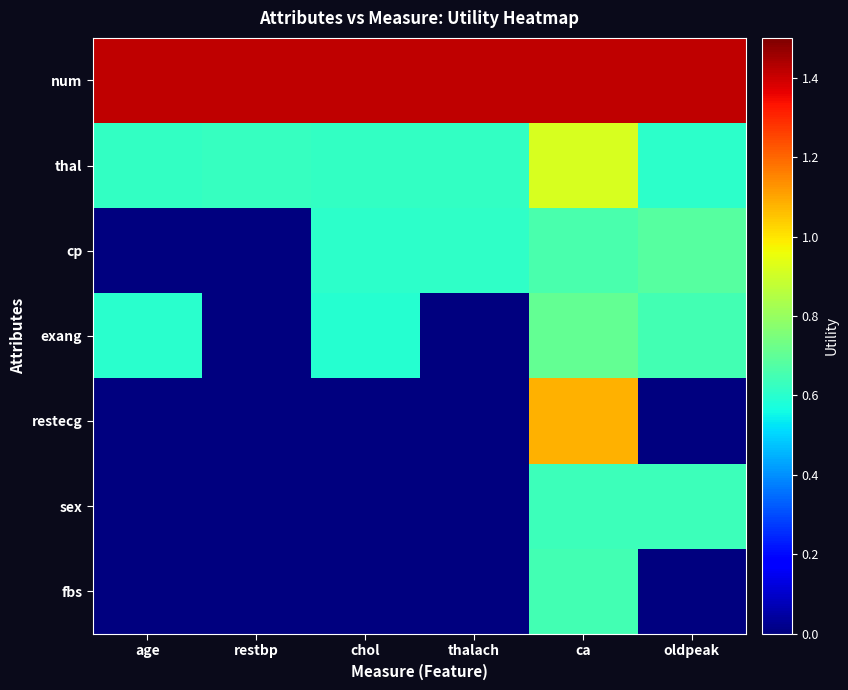

At age, list the series in order from largest to smallest.

num, thal, exang, cp, restecg, sex, fbs